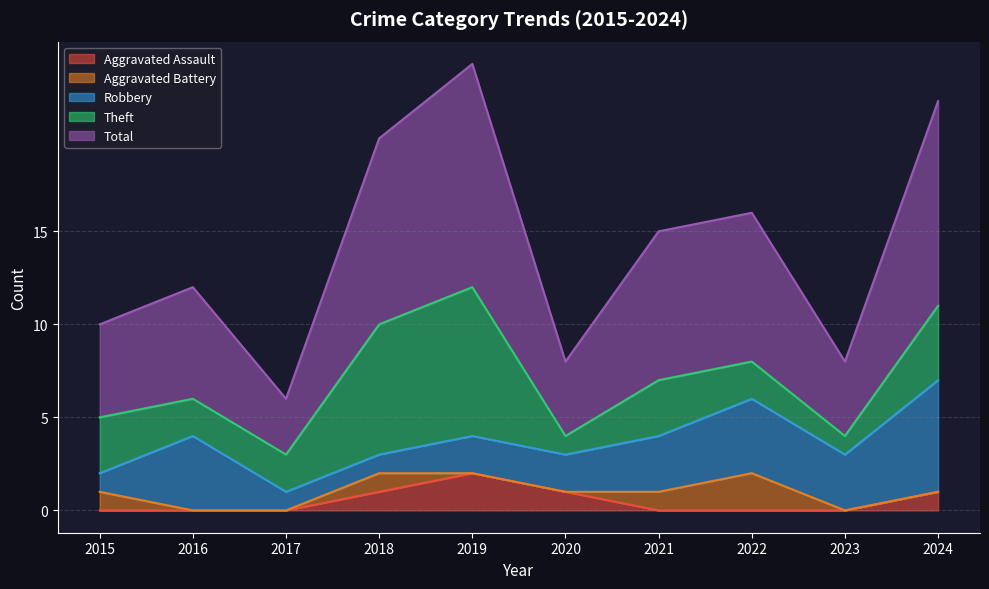

What are all the series names shown in the legend?

Aggravated Assault, Aggravated Battery, Robbery, Theft, Total